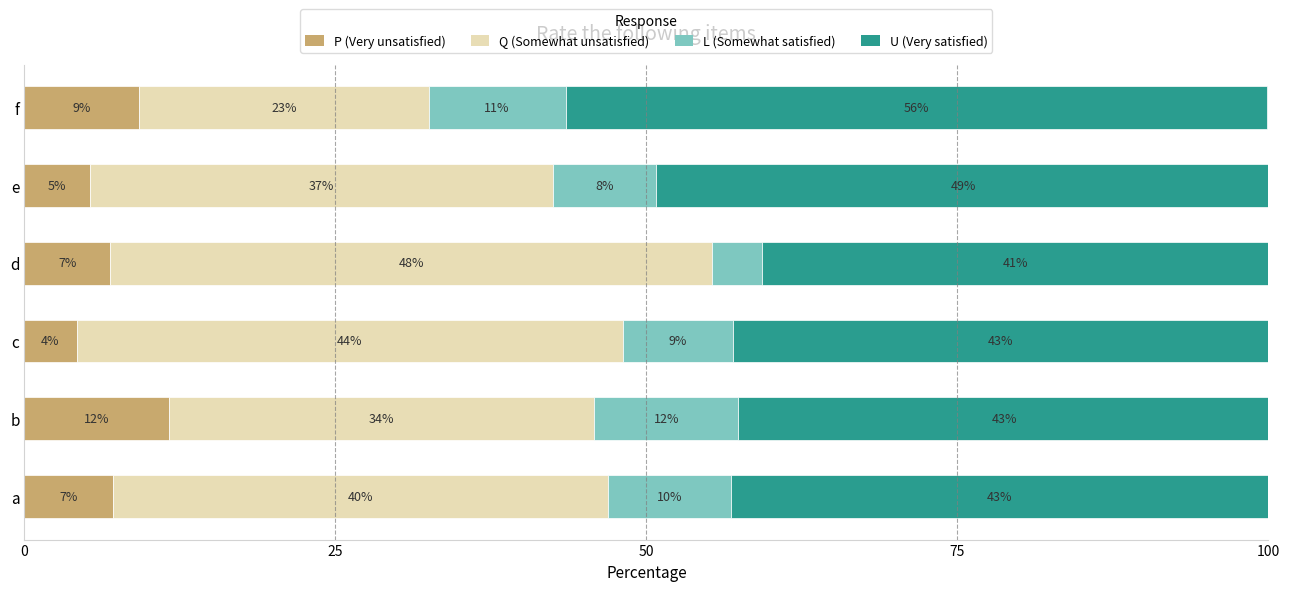

What are all the series names shown in the legend?

P (Very unsatisfied), Q (Somewhat unsatisfied), L (Somewhat satisfied), U (Very satisfied)